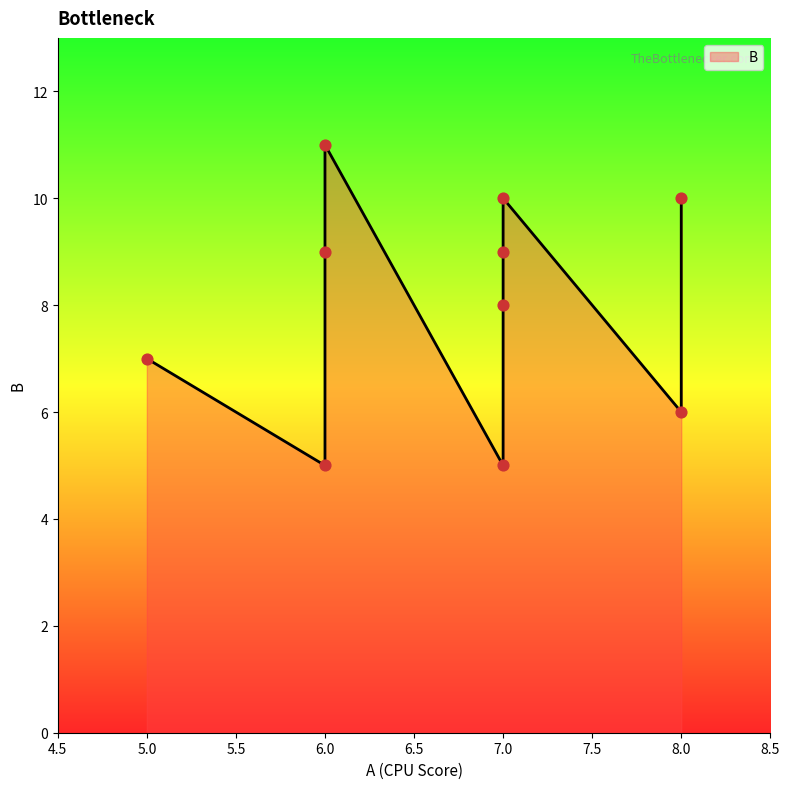

What is the change in value from 5 to 6?

+4